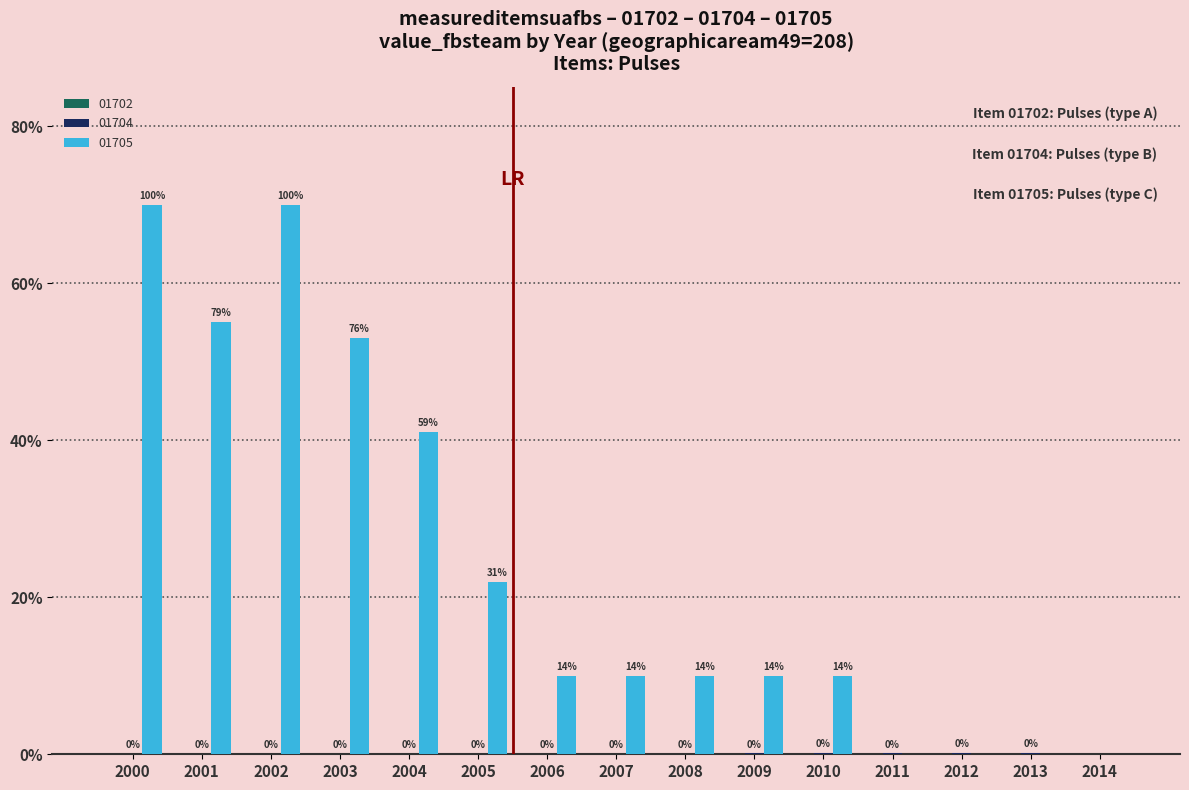

What is the difference between the 01705 values at 2000 and 2005?

4800.0